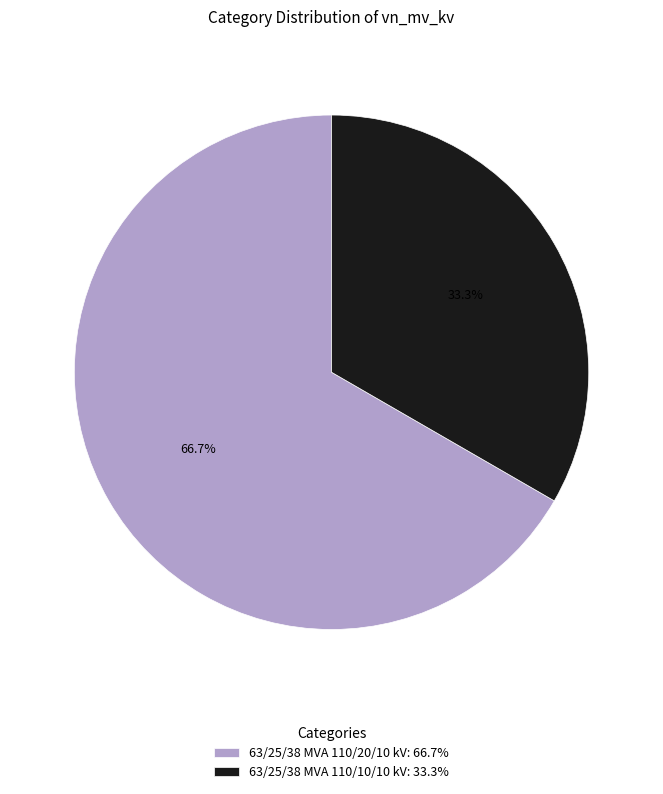

How many slices are in this pie chart?

2